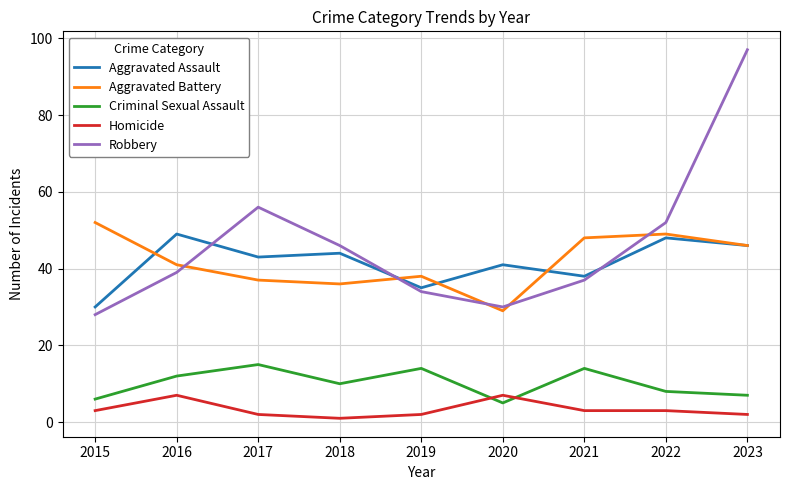

What is the difference between the second highest and second lowest values in the Aggravated Battery series?

13